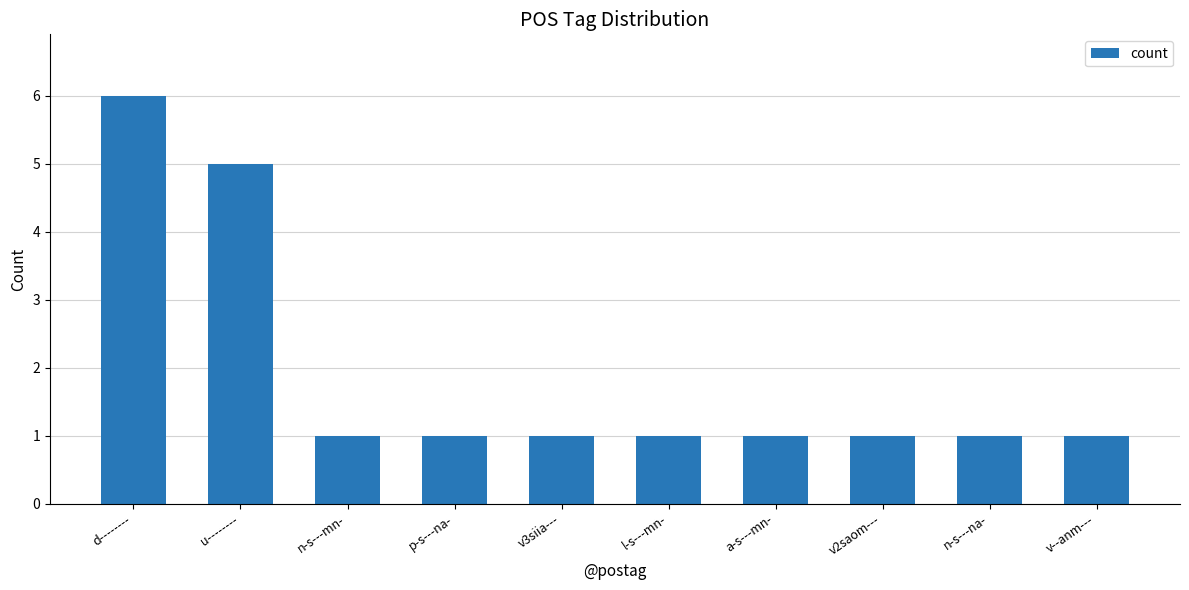

The value at n-s---mn- is 2. True or false?

False